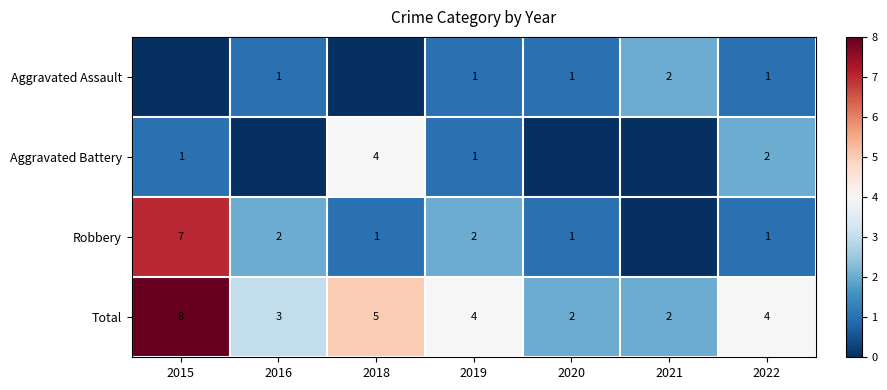

Which has a higher value, 2022 or 2020?

2022